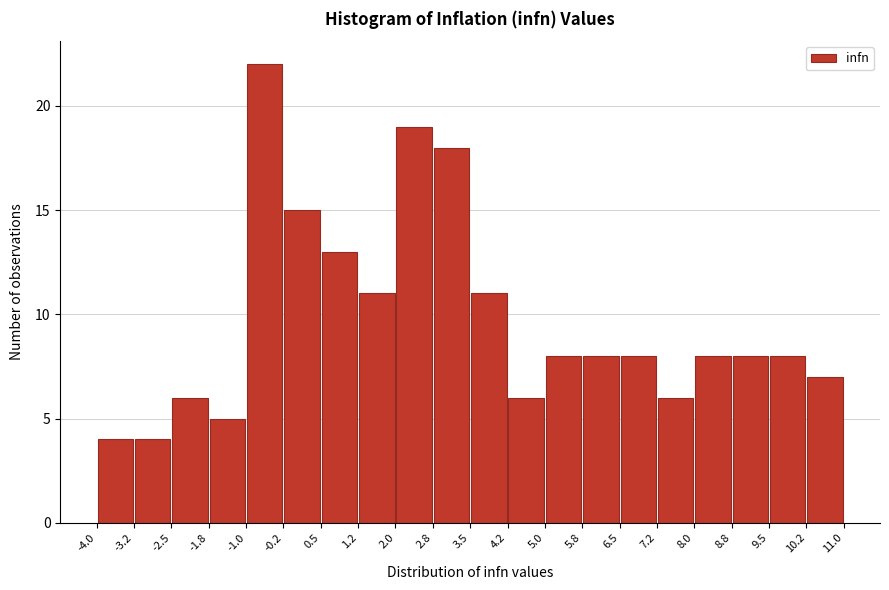

What is the height of the bar covering 8.8 to 9.5 on the x-axis? The values are not printed on the chart, so give them approximately, as read against the axis.

8